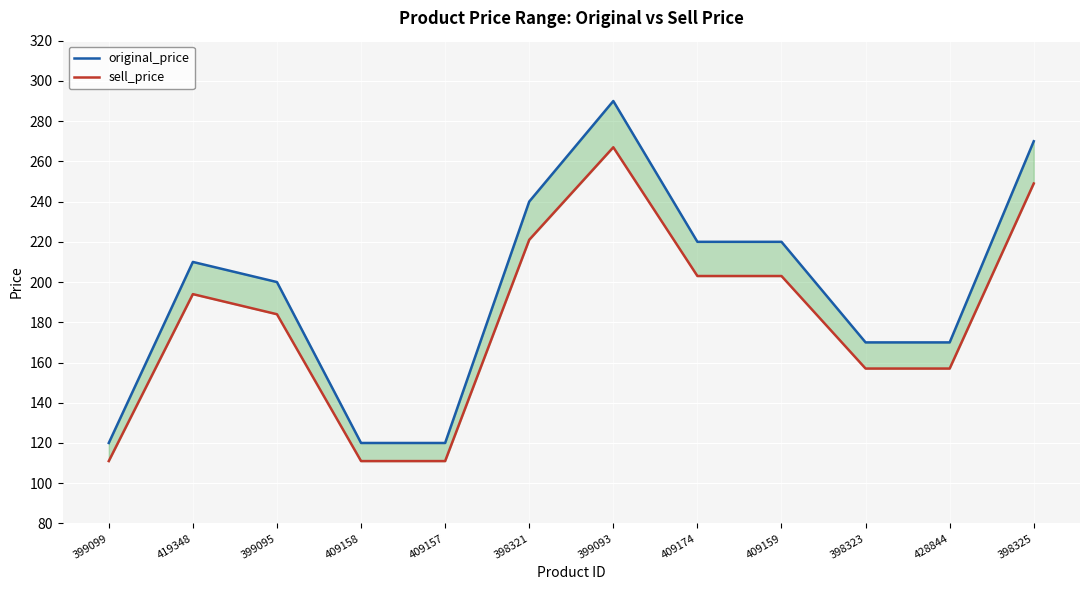

Between 419348 and 398325, which series saw the biggest shift?

original_price